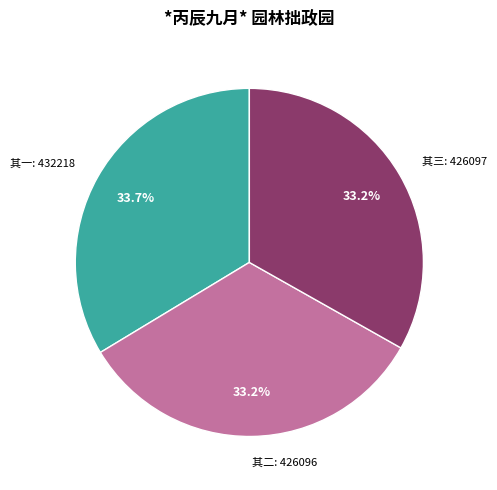

Does 其二: 426096 represent more than half of the total?

No